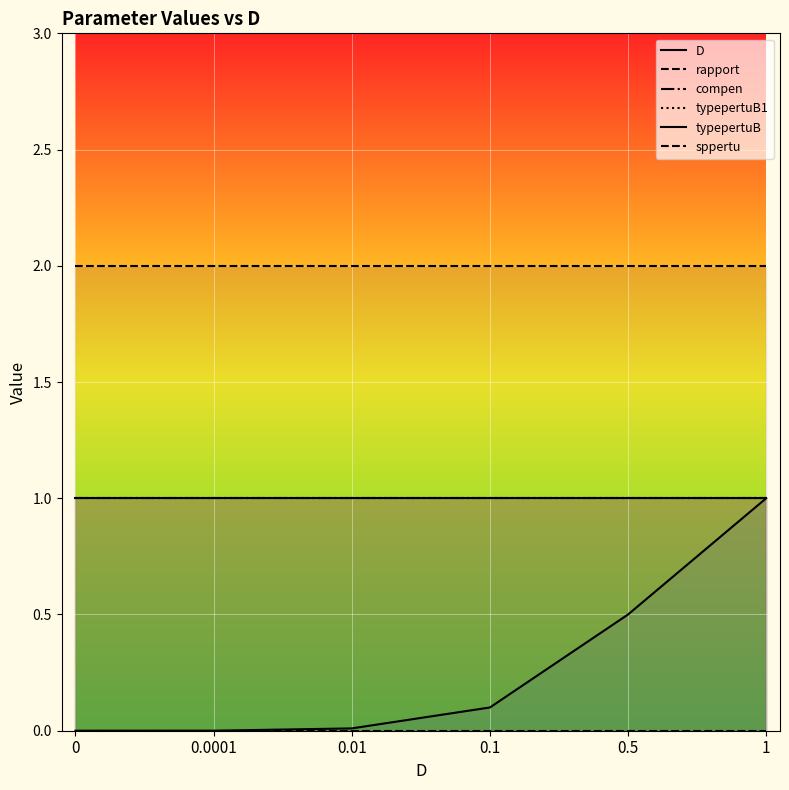

Rank the series at 1 from highest to lowest value.

sppertu, D, compen, typepertuB1, typepertuB, rapport